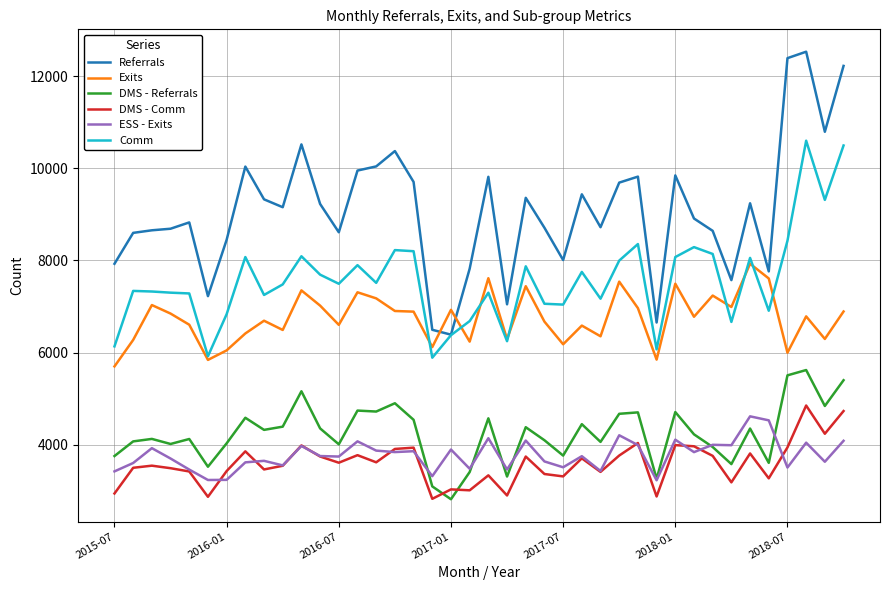

What are all the series names shown in the legend?

Referrals, Exits, DMS - Referrals, DMS - Comm, ESS - Exits, Comm